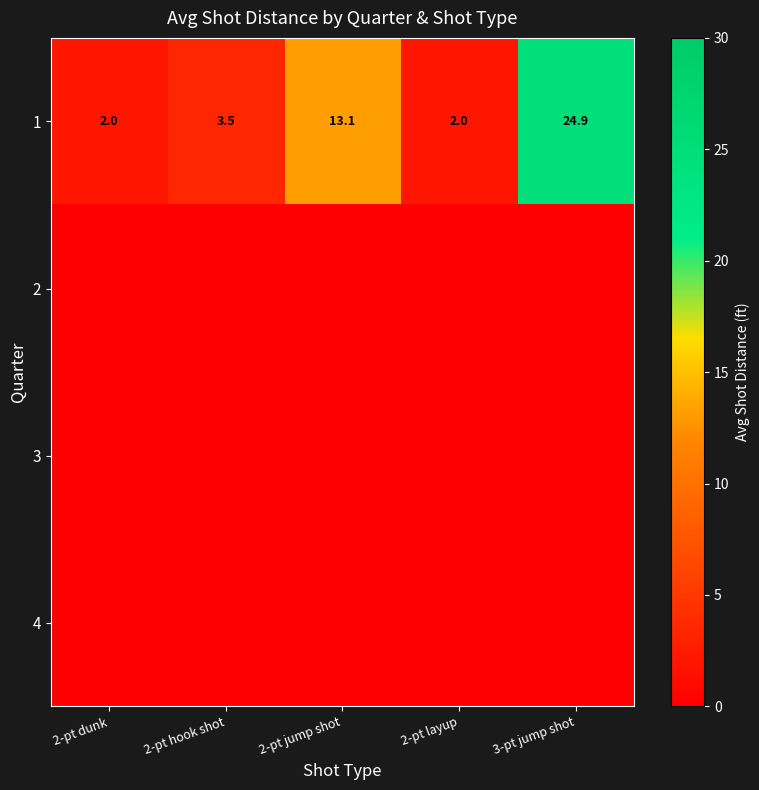

What is the difference between the maximum and minimum values in the 1 series?

22.9